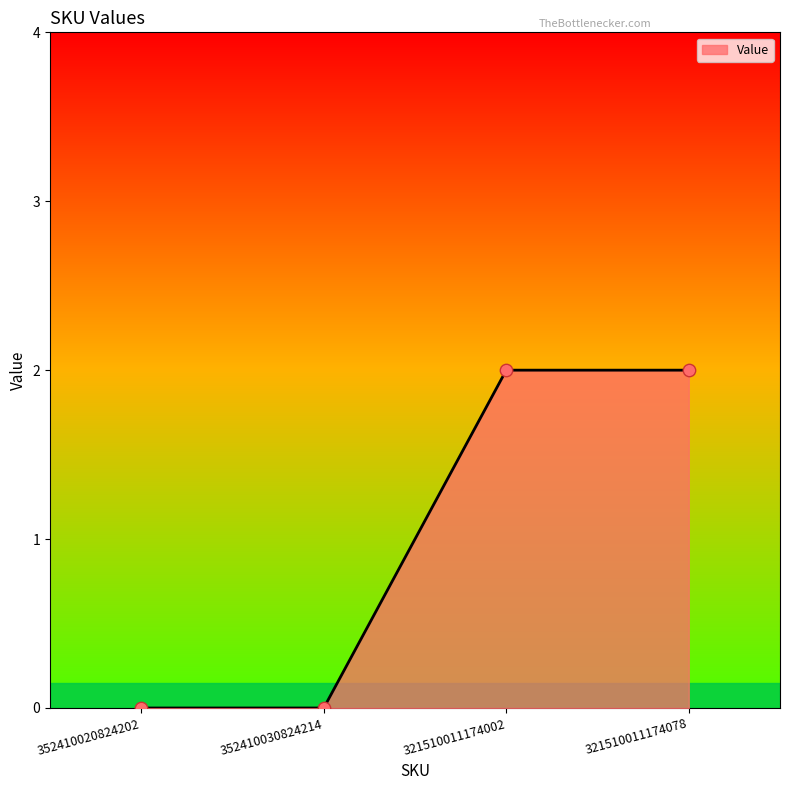

Approximately how many times larger is the value at 321510011174078 compared to 321510011174002?

1.0